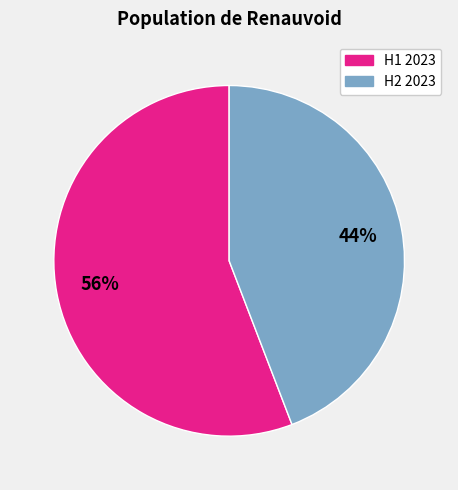

Is there a majority slice in this chart?

Yes